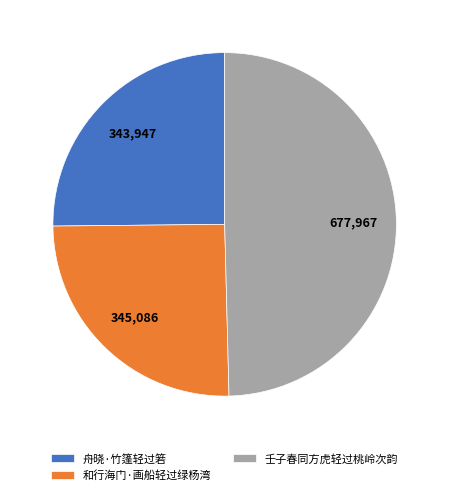

What is the largest slice in the pie chart?

壬子春同方虎轻过桃岭次韵